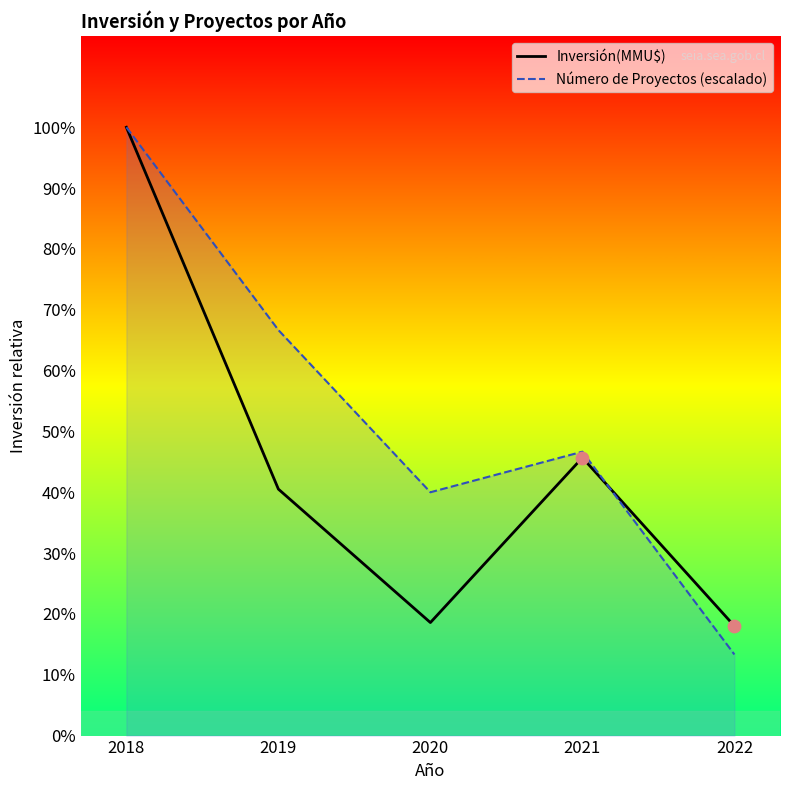

What is the total value across all series at 2022?

42007.8